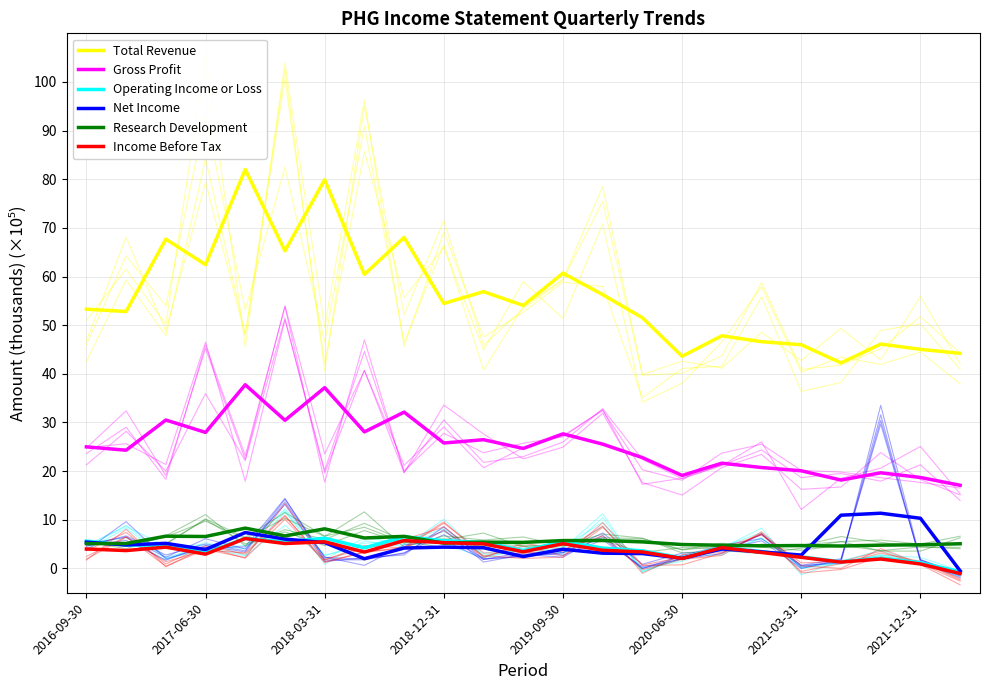

Which series has the largest range (max minus min)?

Total Revenue